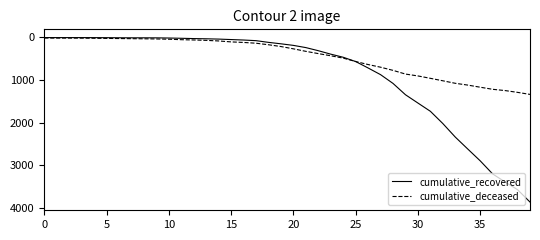

Which series has the widest spread of values?

cumulative_recovered